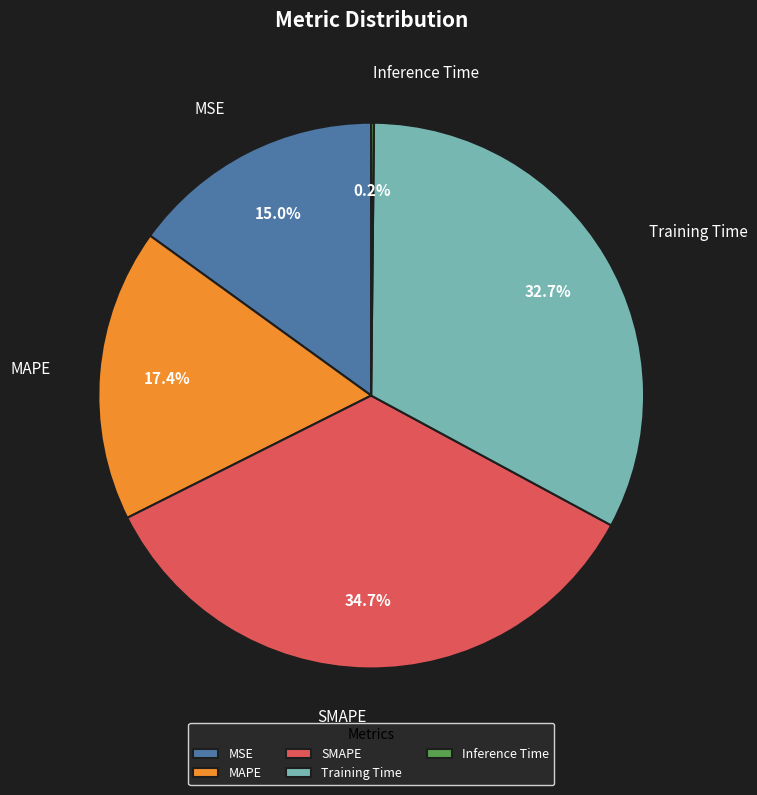

What is the largest slice in the pie chart?

SMAPE